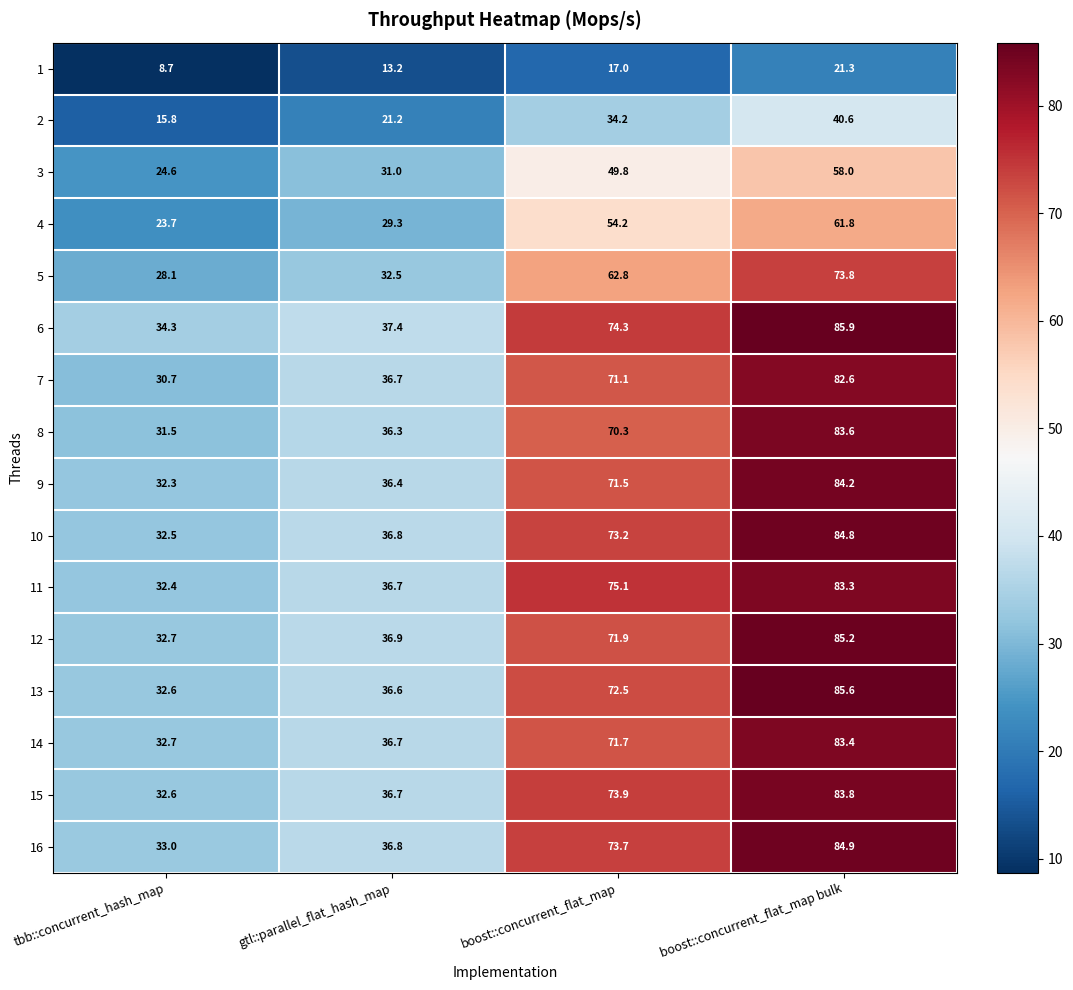

What is the average value of the 15 series?

56.8